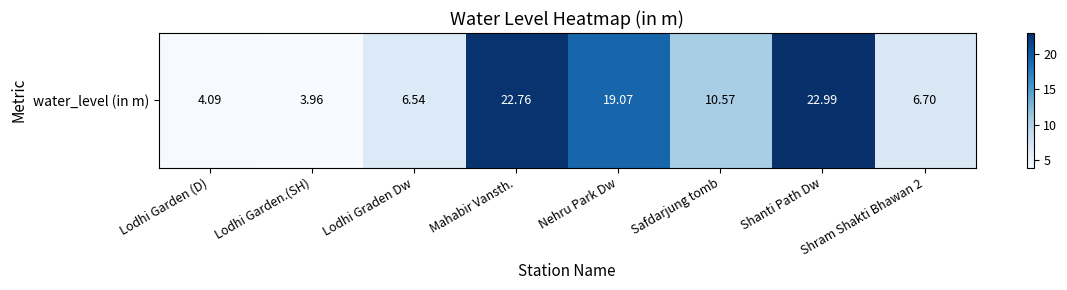

What is the greatest value displayed?

23.0